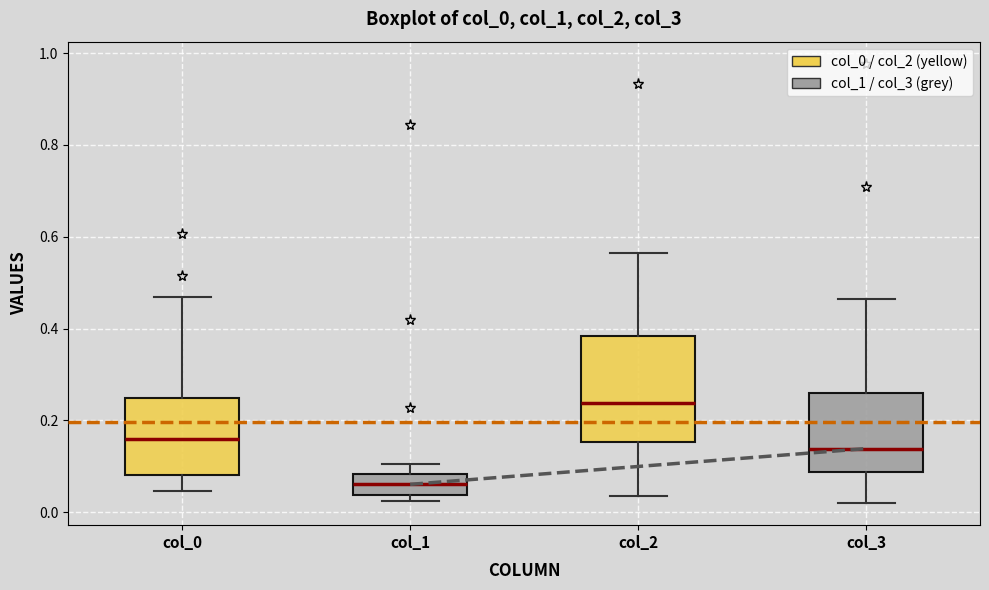

Reading left to right, read every box against the y-axis: the position of its median line, the range the box covers, and the ends of its whiskers. The values are not printed on the chart, so give them approximately, as read against the axis.

col_0: median 0.16, box 0.08 to 0.24, whiskers 0.04 to 0.46
col_1: median 0.06, box 0.04 to 0.08, whiskers 0.02 to 0.10
col_2: median 0.24, box 0.16 to 0.38, whiskers 0.04 to 0.56
col_3: median 0.14, box 0.08 to 0.26, whiskers 0.02 to 0.46